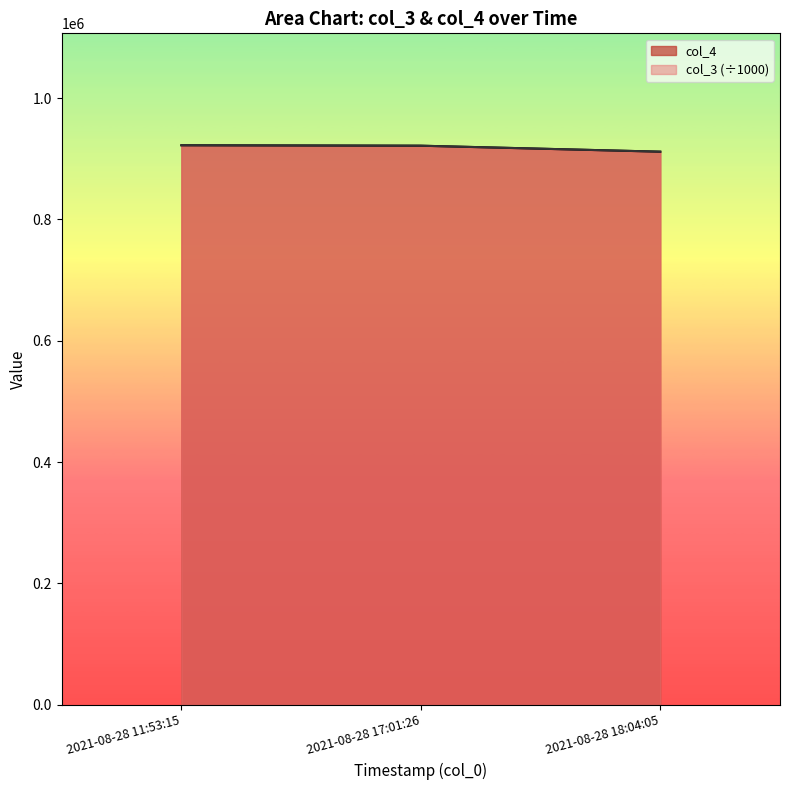

Which series has the widest spread of values?

col_3 (÷1000)